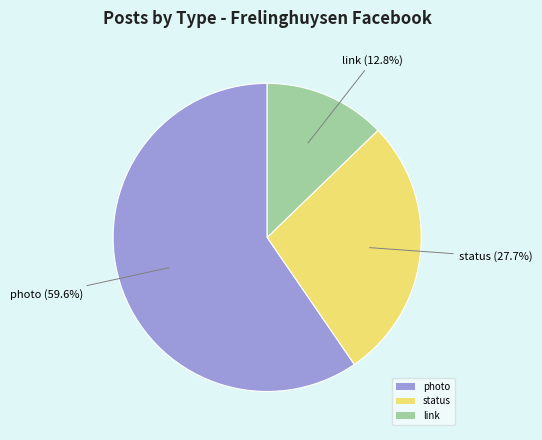

To the nearest percent, what portion does link represent?

13%